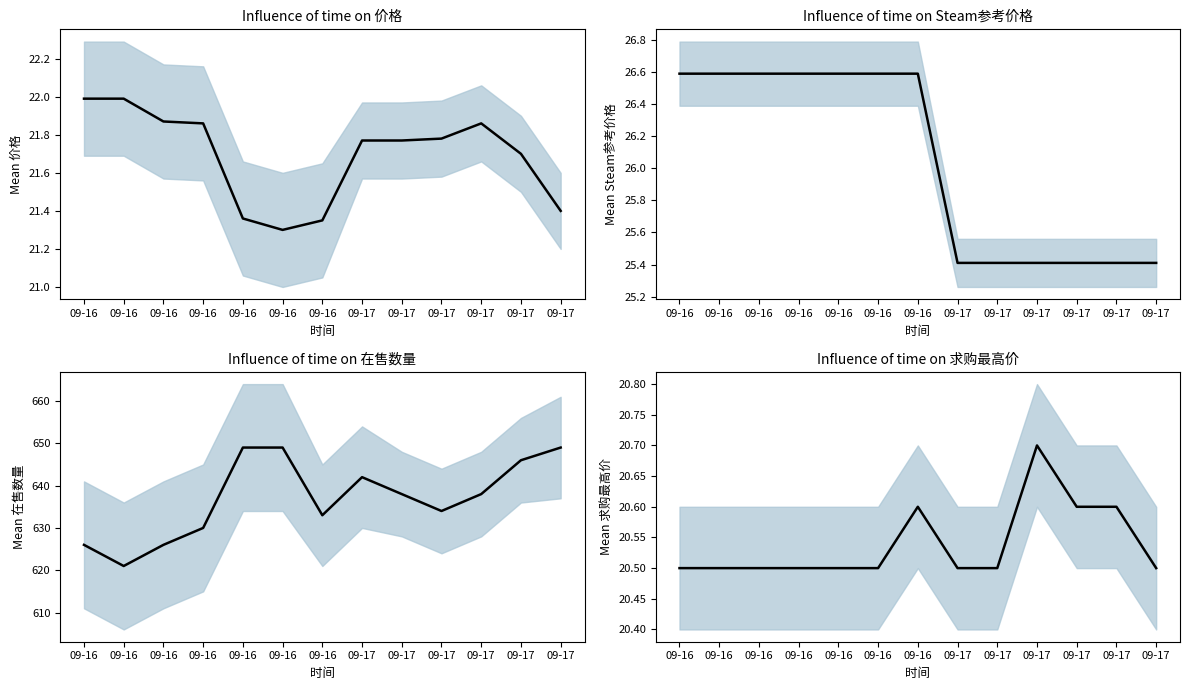

Which series has the largest total across all categories?

在售数量